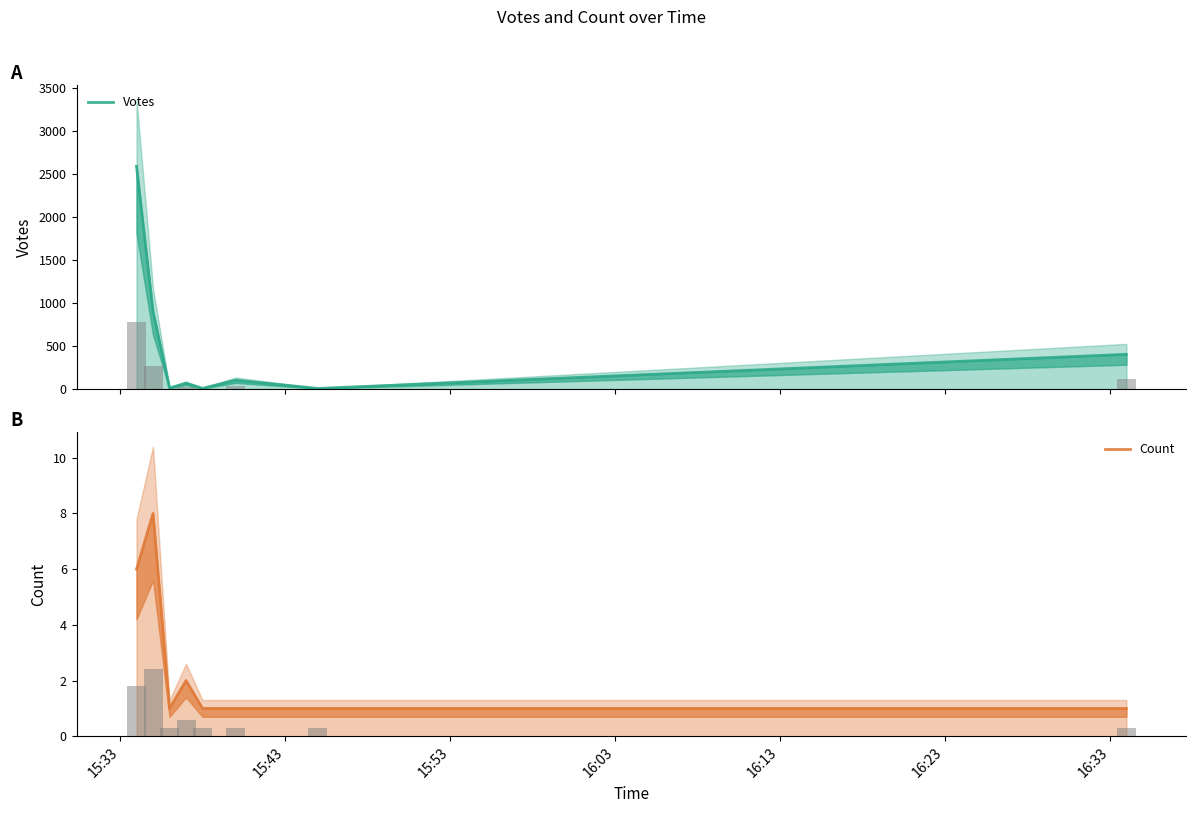

How many data points does each series have?

8